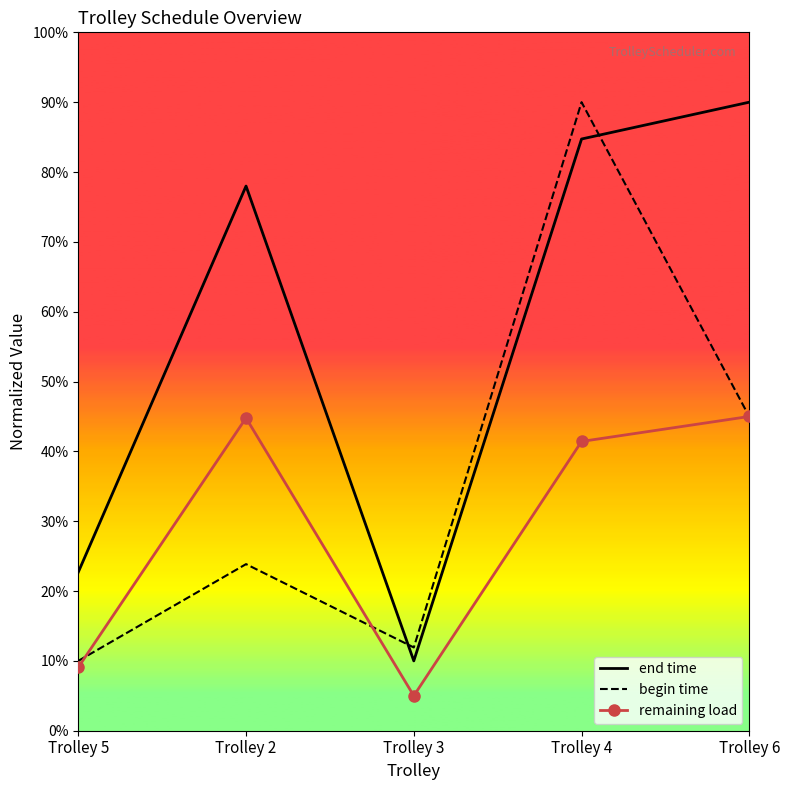

Rank the series at Trolley 3 from highest to lowest value.

begin time, end time, remaining load